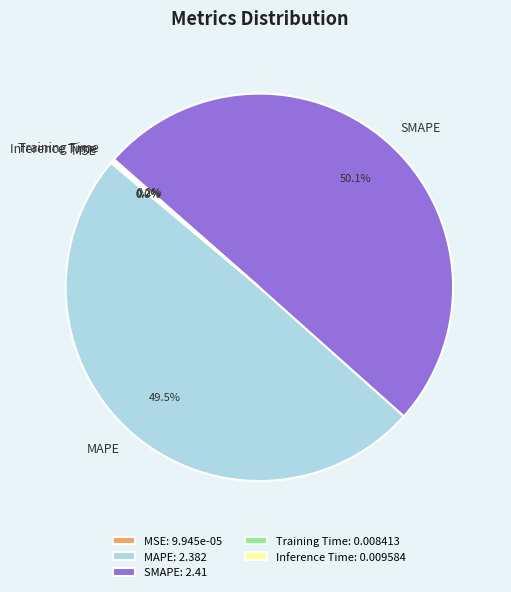

Combined, what portion of the pie is SMAPE and MAPE?

99.6%